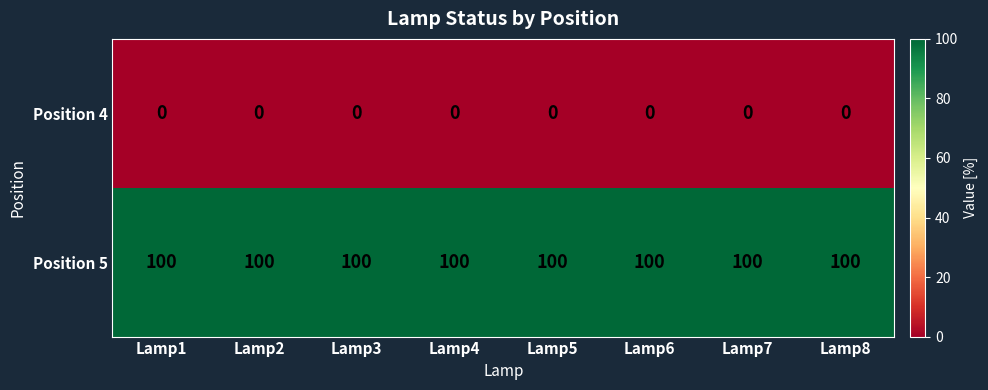

What is the greatest value displayed?

100